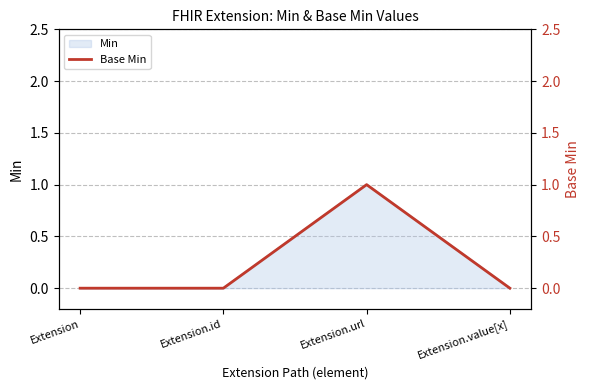

Does the chart display data point markers on the line(s)?

No